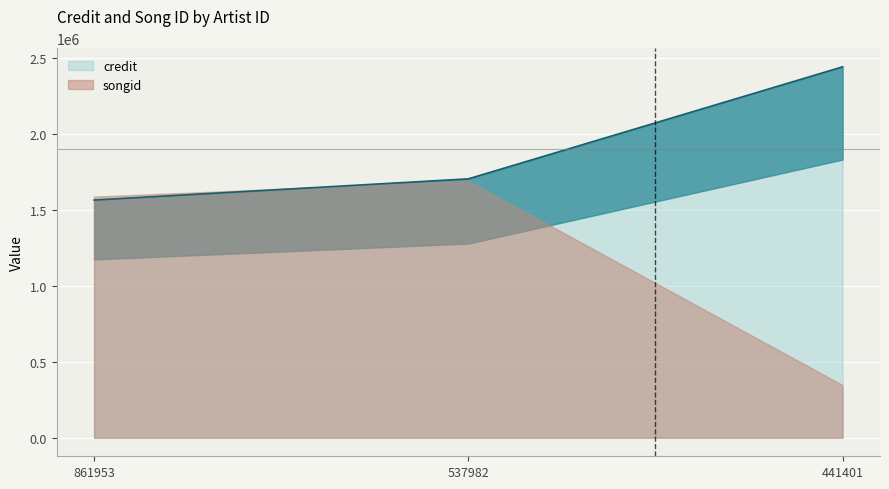

Rank the categories by value from highest to lowest.

441401, 537982, 861953